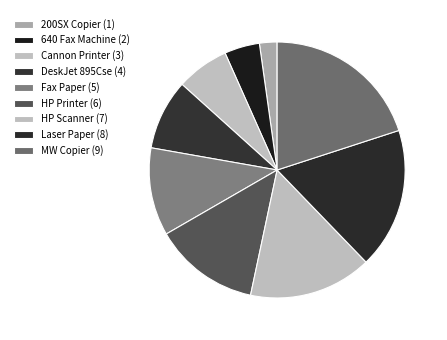

Count the number of slices in the pie.

9